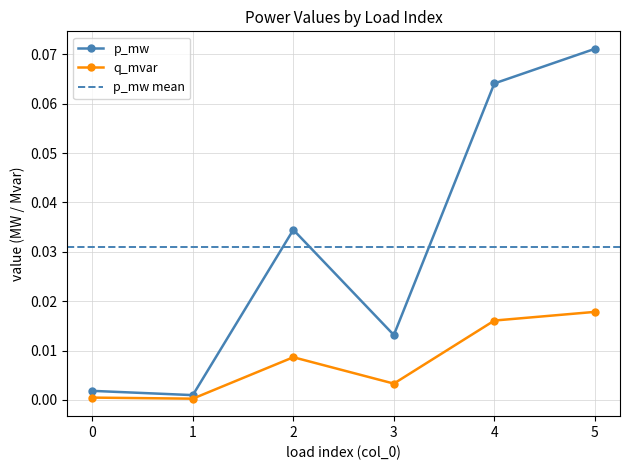

At which category is the sum across all series the highest?

5